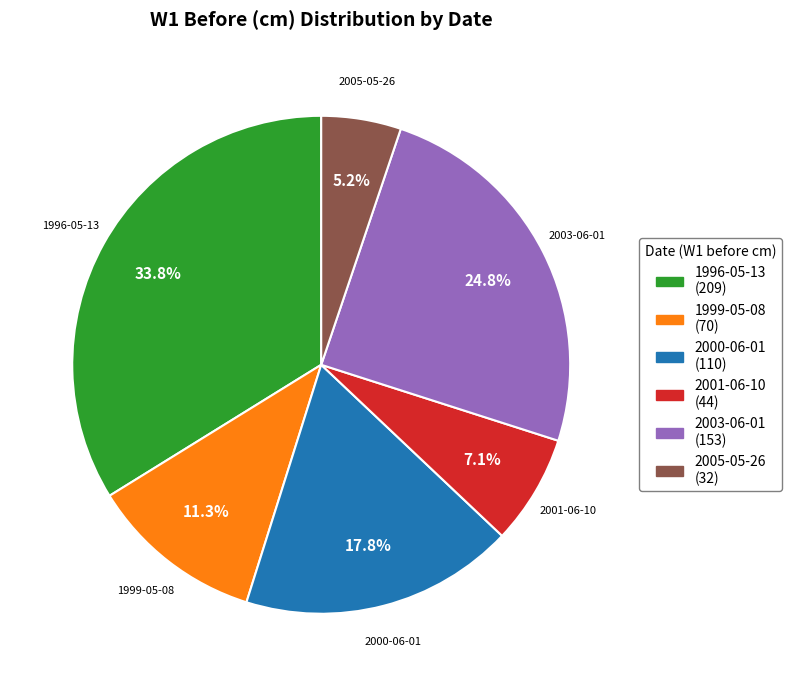

Count the number of slices in the pie.

6